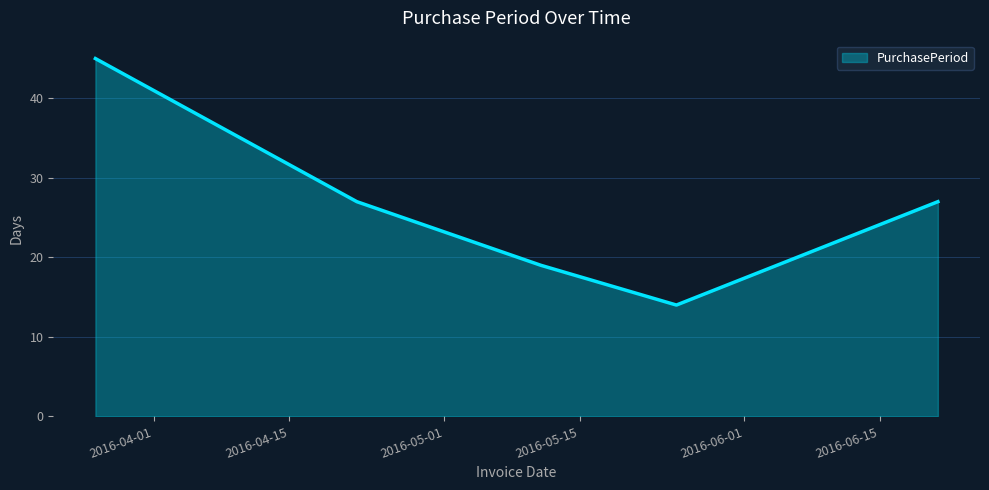

True or false: there are more than 2 points higher than both neighbors.

False